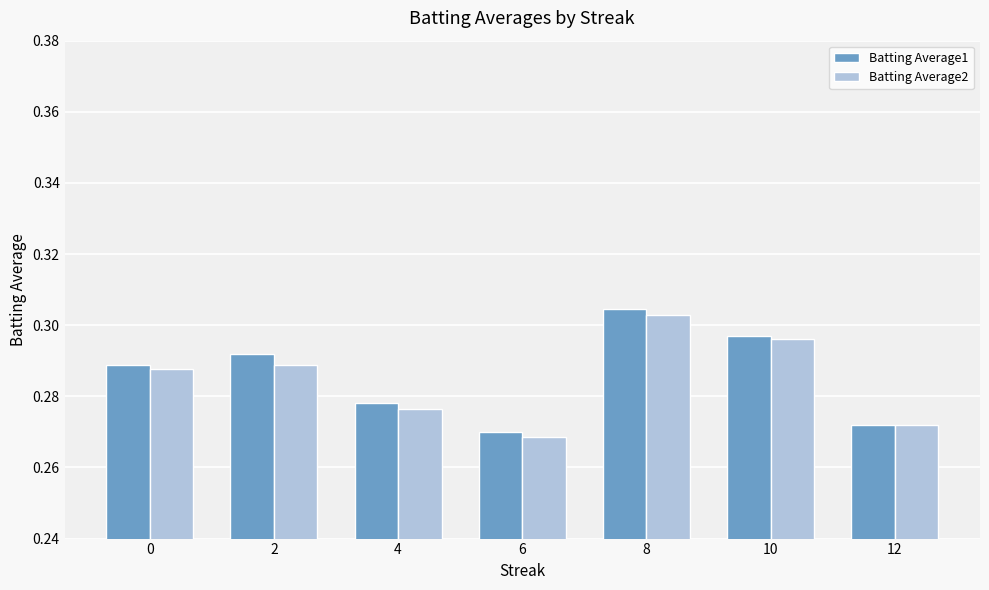

Does the chart contain stacked bars?

No